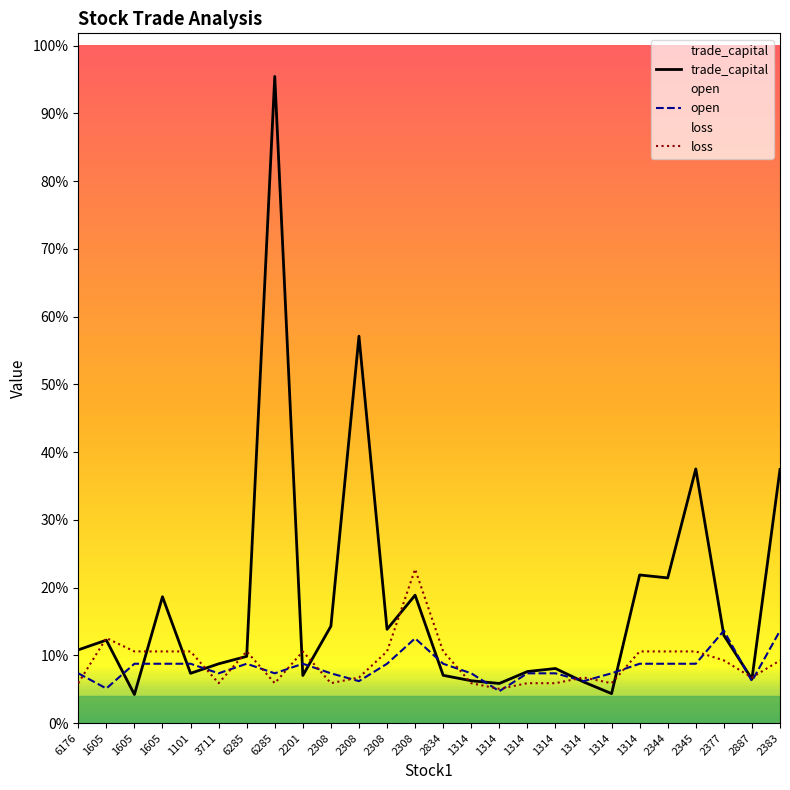

How many lines are shown in the chart?

3